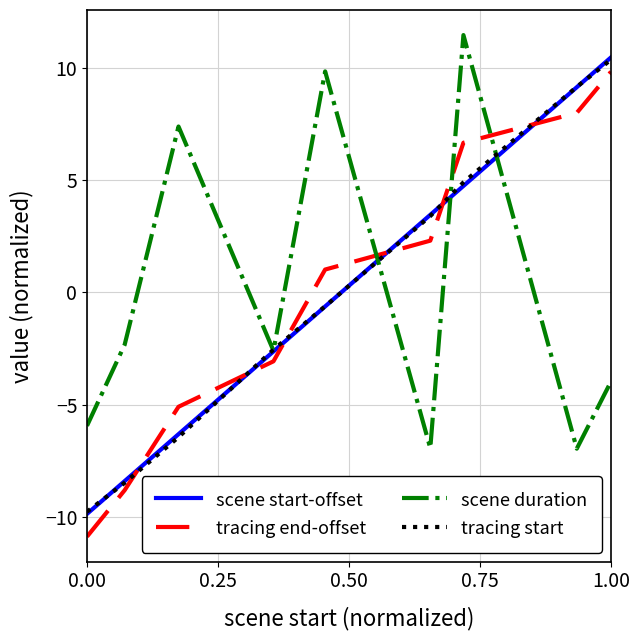

How many values in the tracing end-offset series exceed 1?

5